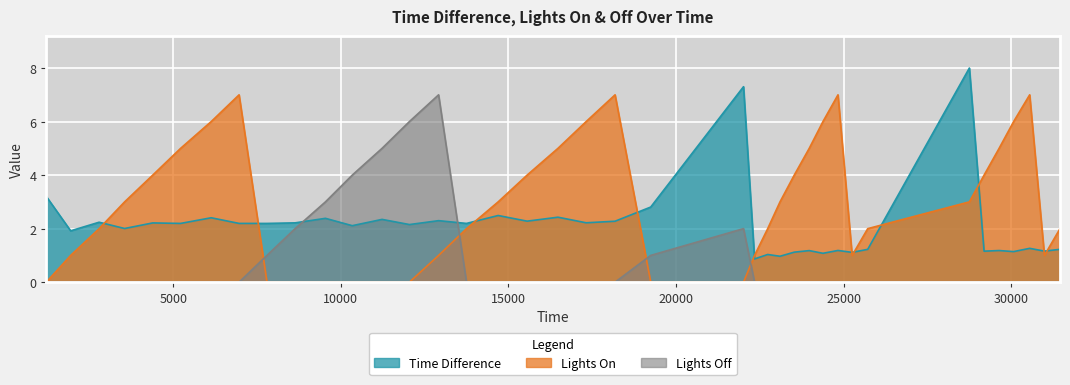

Which series ends up on top after the final intersection of Lights On and Time Difference?

Lights On